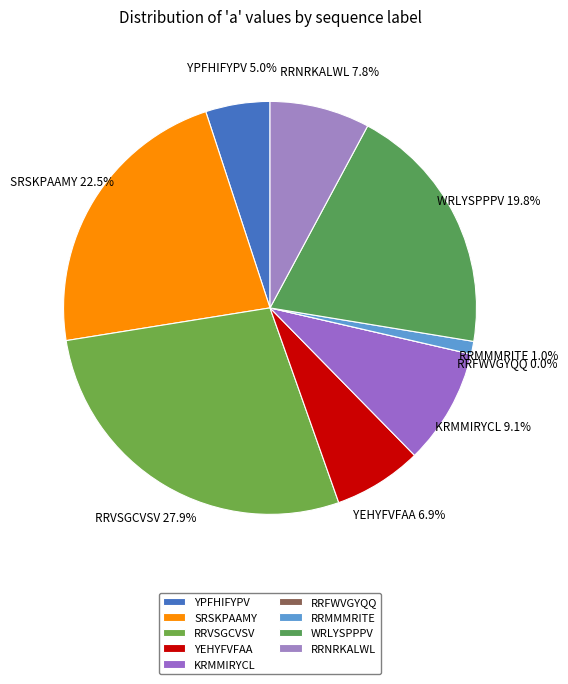

Is there any slice that represents more than half of the pie?

No